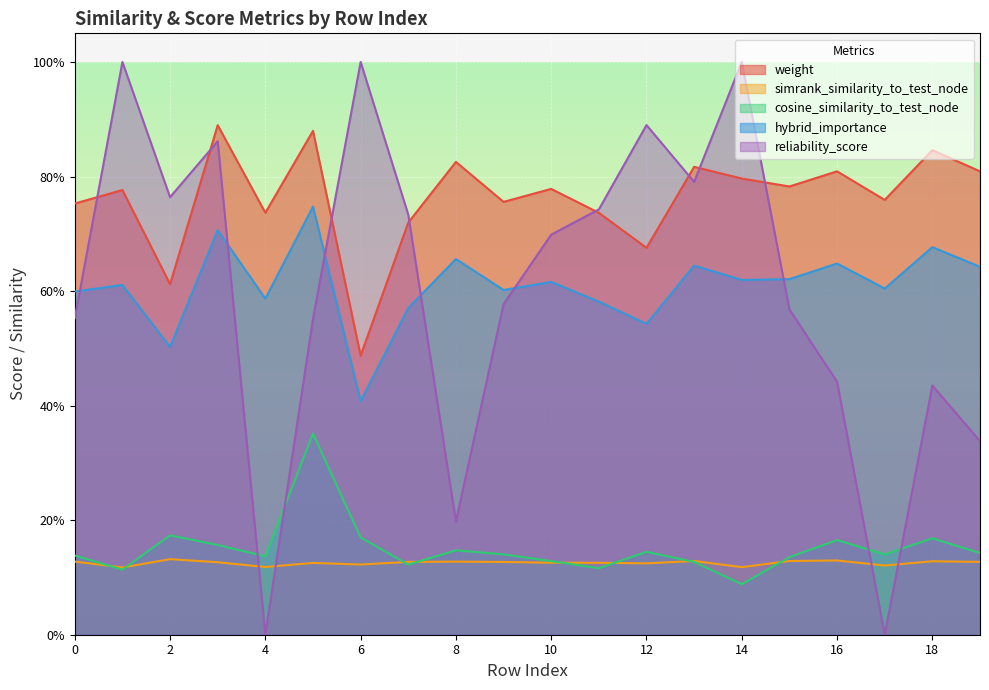

How many interior local valleys does the cosine_similarity_to_test_node series have?

6